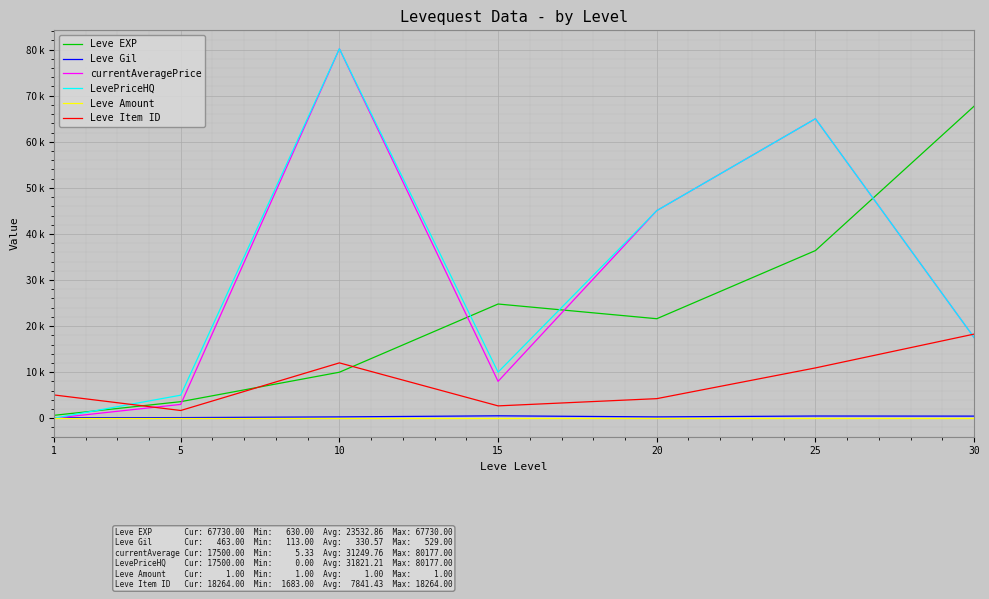

In Leve Item ID, how many points are lower than both neighbors (excluding endpoints)?

2